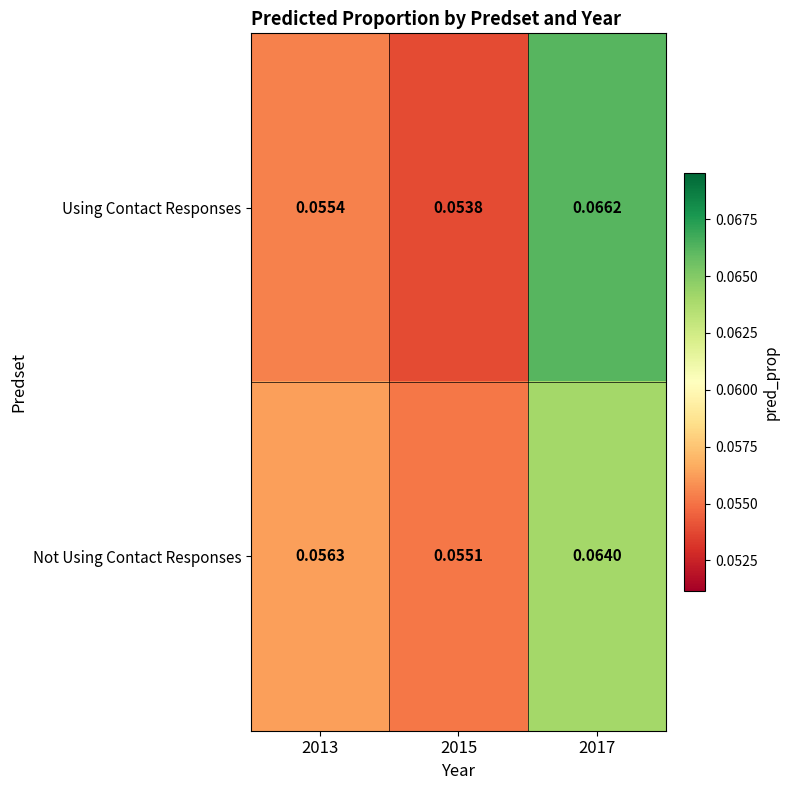

Is the value of Using Contact Responses at 2017 greater than the value of Not Using Contact Responses at 2013?

Yes